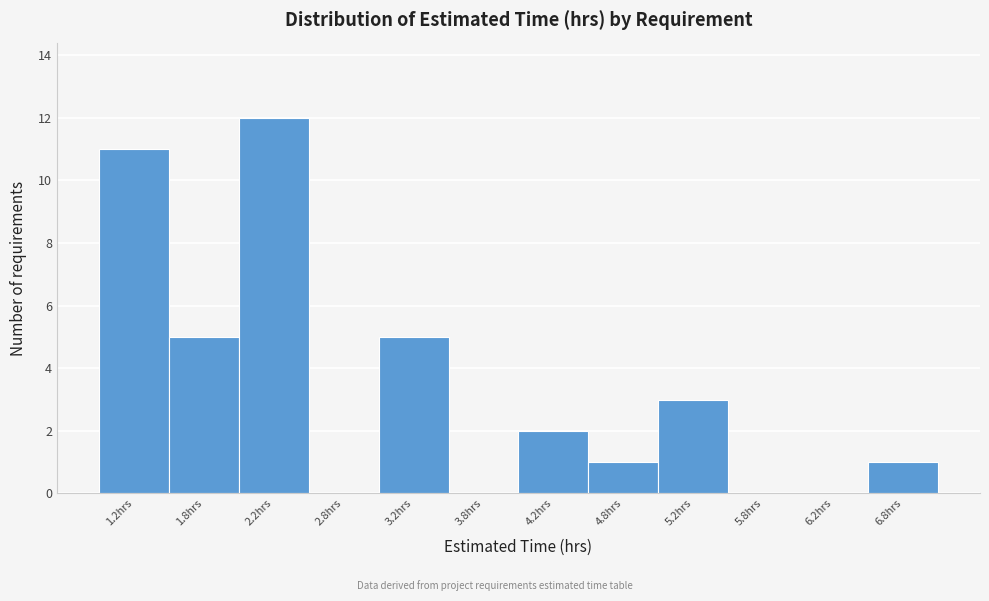

How tall is the bar that spans 1.0 to 1.5 on the x-axis? The values are not printed on the chart, so give them approximately, as read against the axis.

11